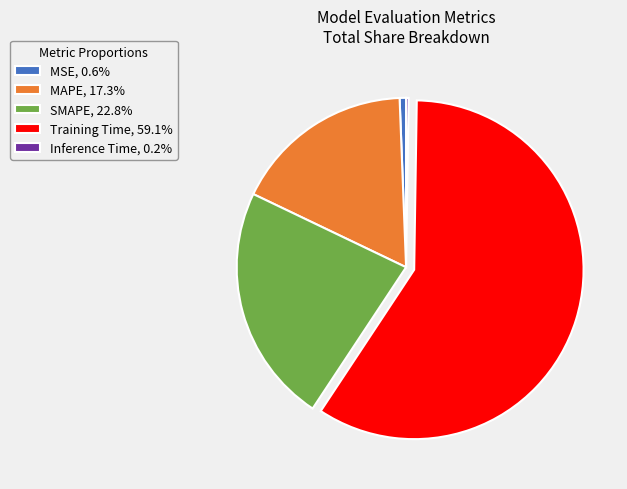

Is the sum of MAPE, 17.3% and Training Time, 59.1% greater than half?

Yes